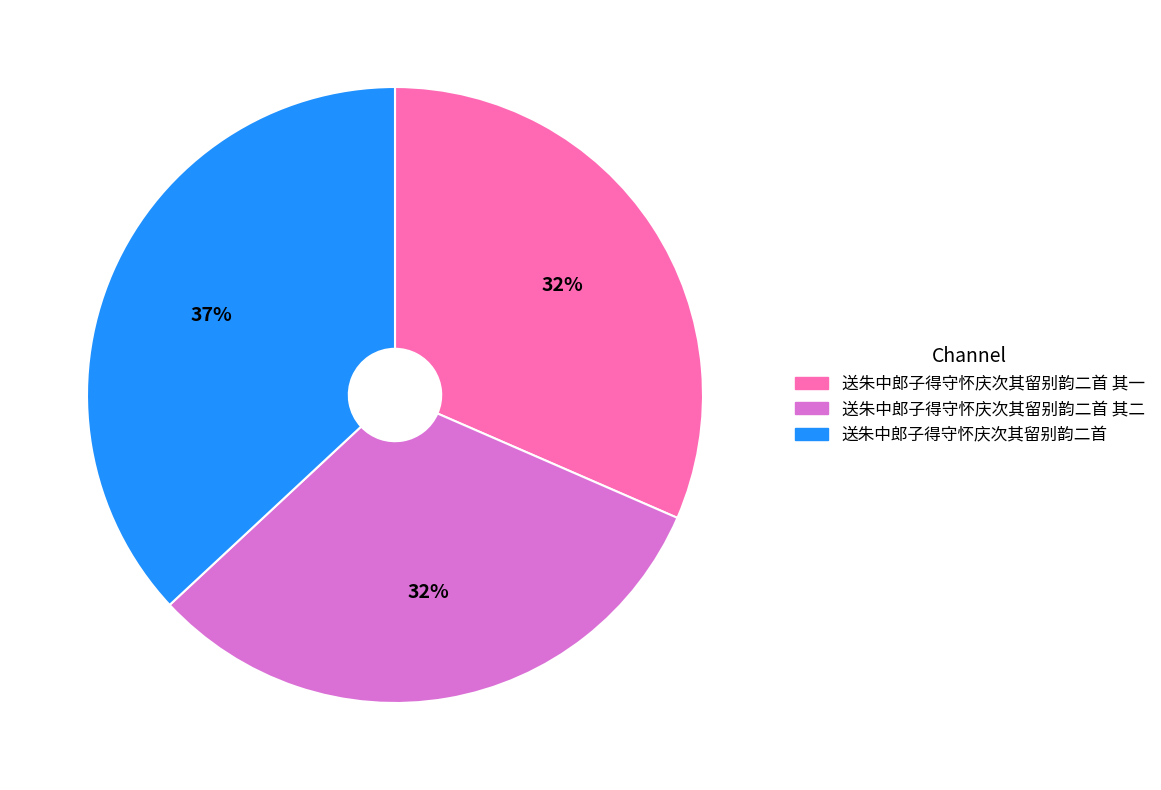

To the nearest percent, what percentage of the pie is 送朱中郎子得守怀庆次其留别韵二首 其二?

32%